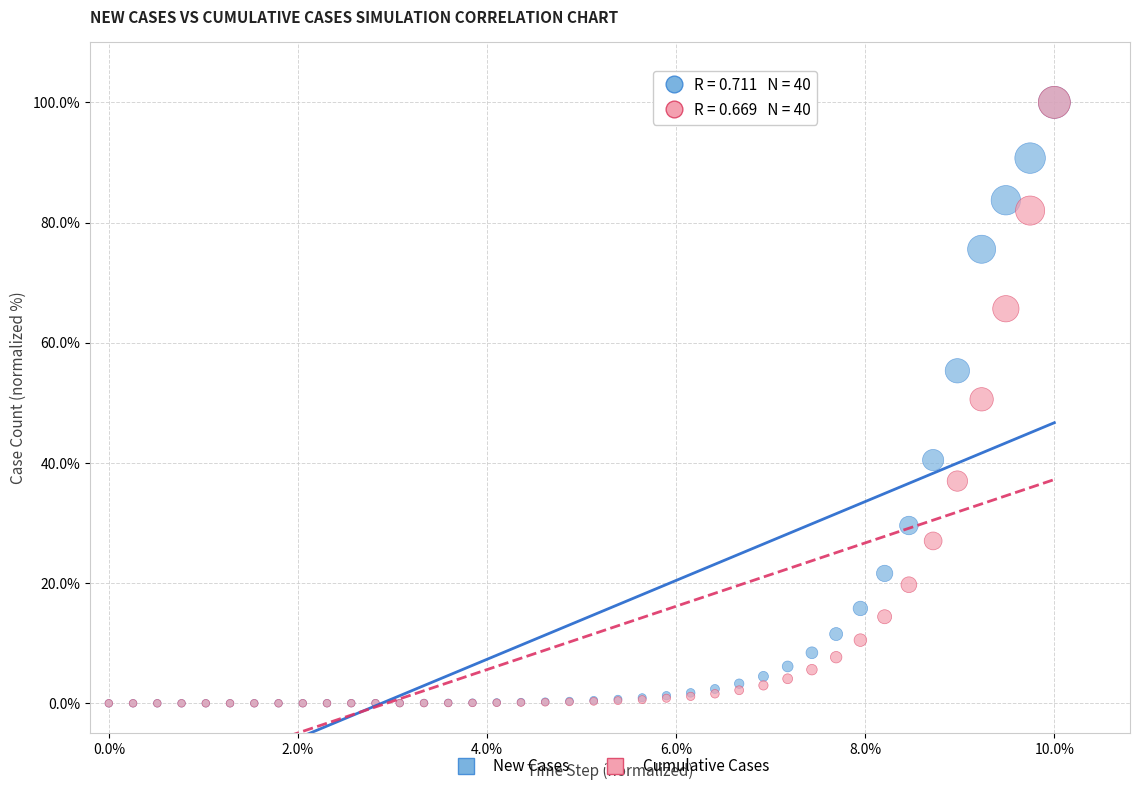

What are all the series names shown in the legend?

New Cases, Cumulative Cases